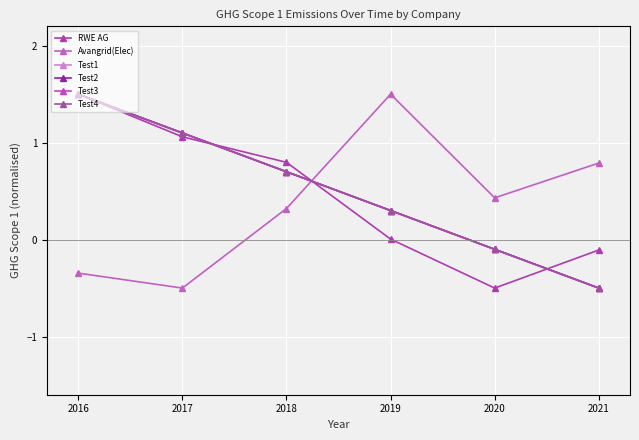

Is this an area chart (filled region under the line)?

No